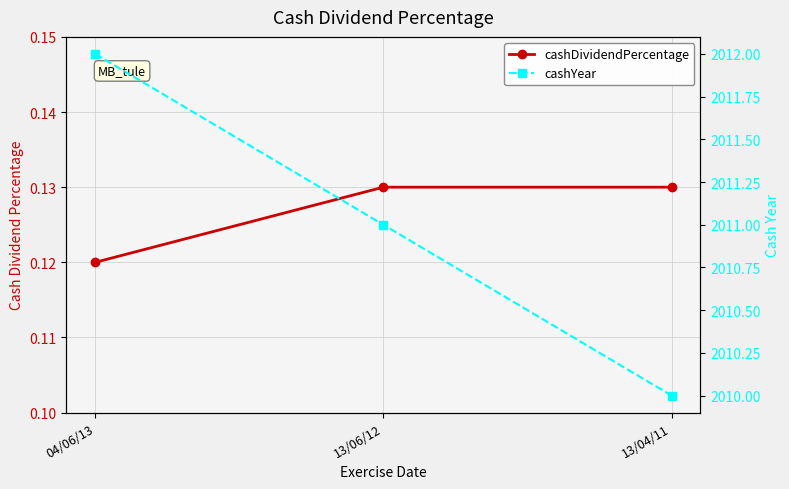

How many series are shown in this chart?

2